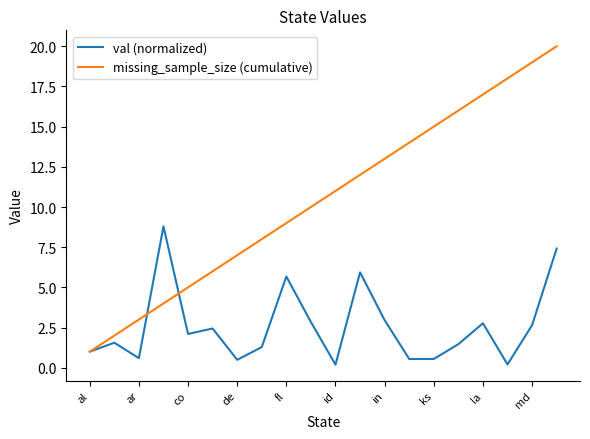

Which series has the largest range (max minus min)?

missing_sample_size (cumulative)